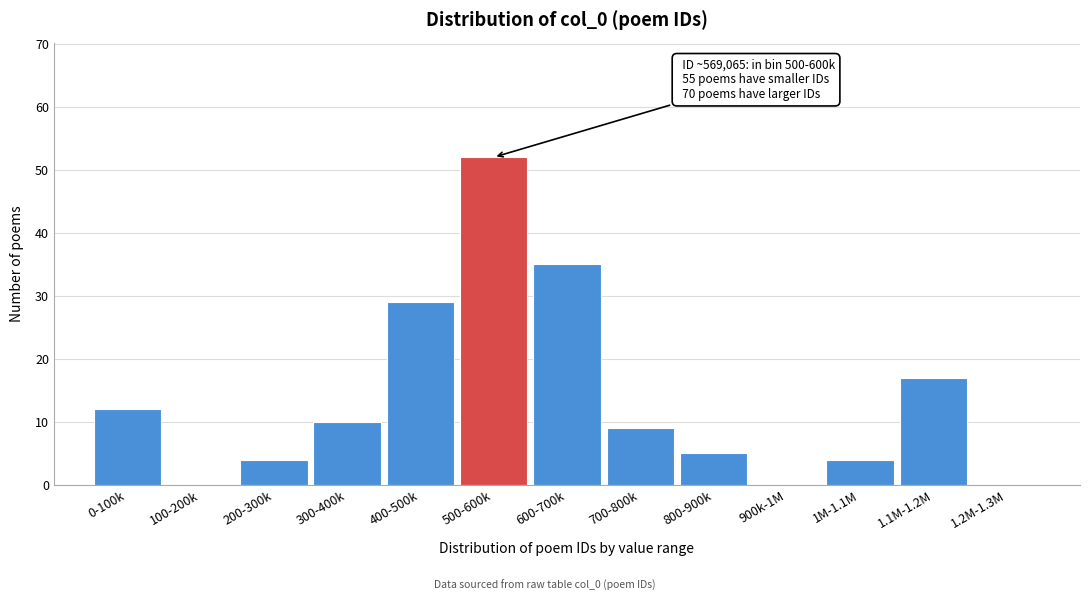

Reading left to right, list all the values displayed in this chart.

0-100k=12	100-200k=0	200-300k=4	300-400k=10	400-500k=29	500-600k=52	600-700k=35	700-800k=9	800-900k=5	900k-1M=0	1M-1.1M=4	1.1M-1.2M=17	1.2M-1.3M=0